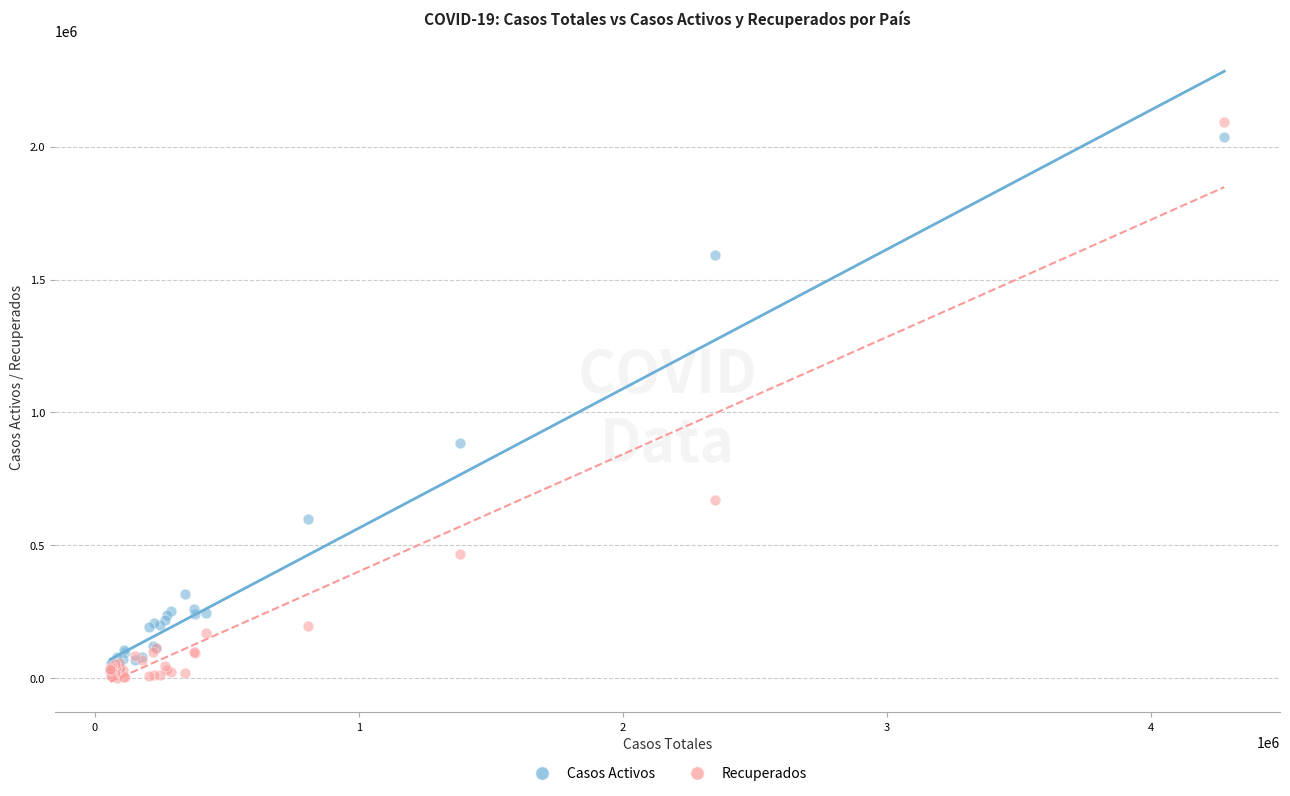

In the Recuperados series, what Y value is closest to 1046304?

670534